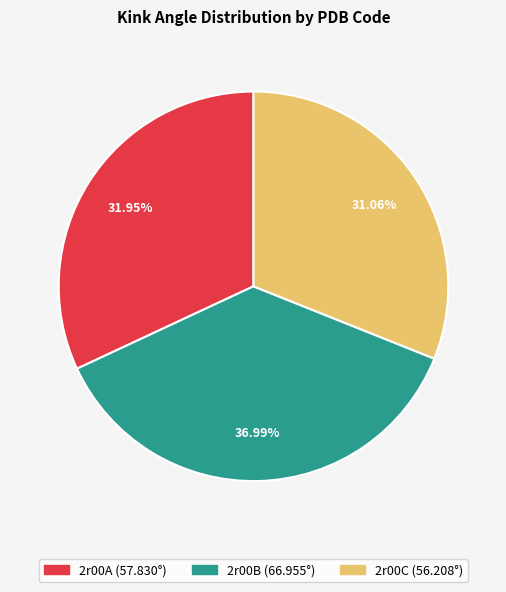

How much of the chart is everything except 2r00B?

63.0%